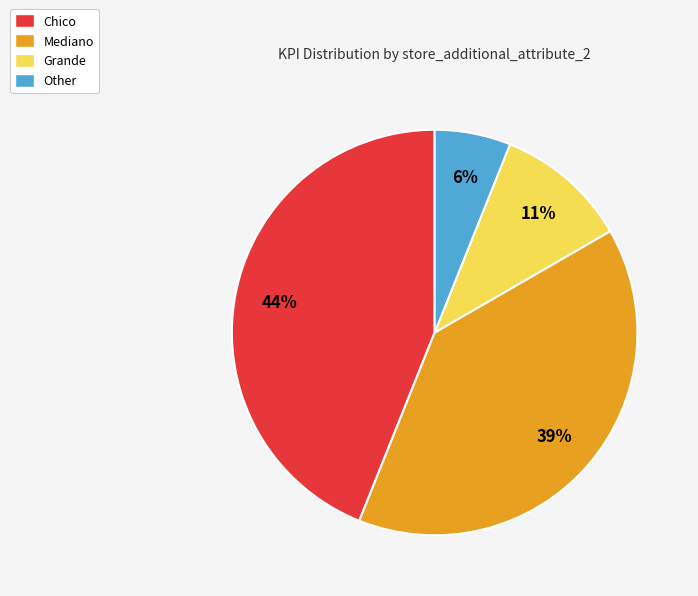

Rank the categories by value from highest to lowest.

Chico, Mediano, Grande, Other